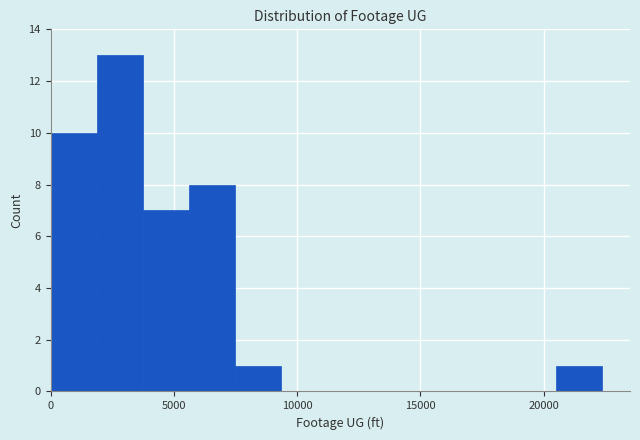

Read against the x-axis, roughly where is the centre of the tallest bar?

3000